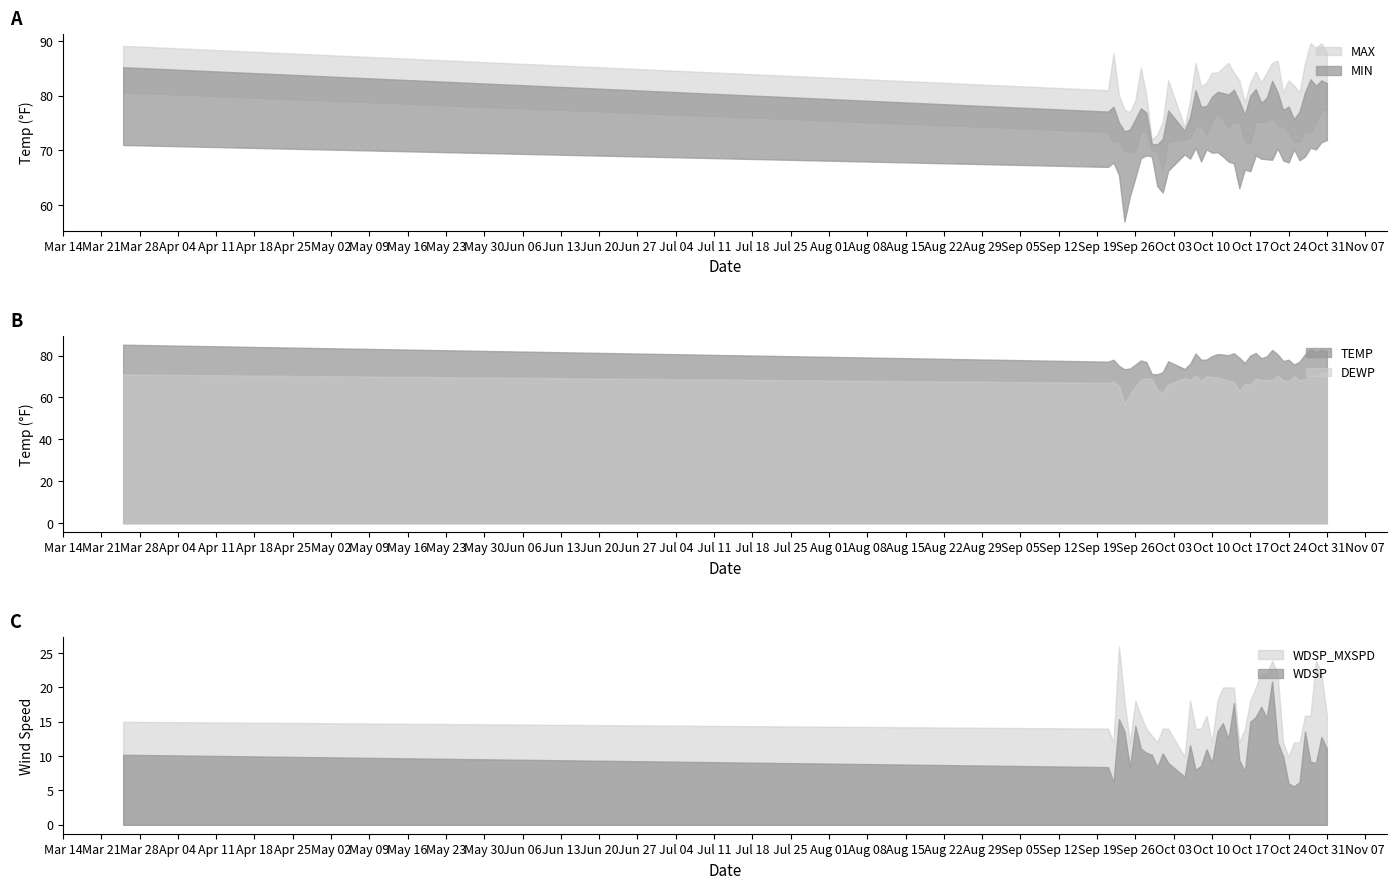

What is the sum of the MIN values at 2022-10-31 and 2022-10-23?

151.9